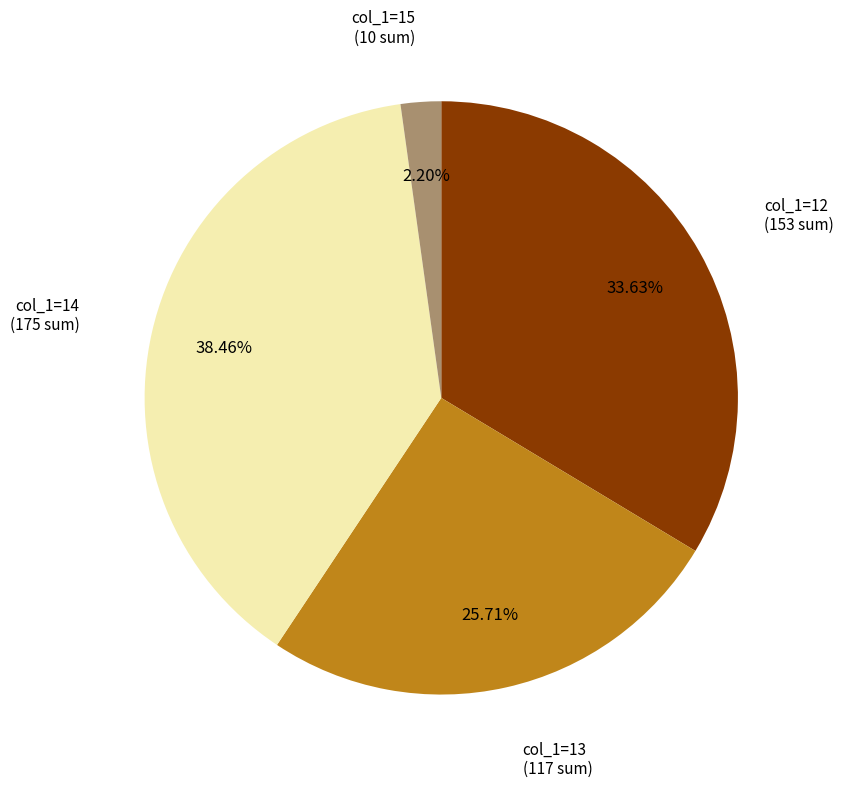

Is there a majority slice in this chart?

No